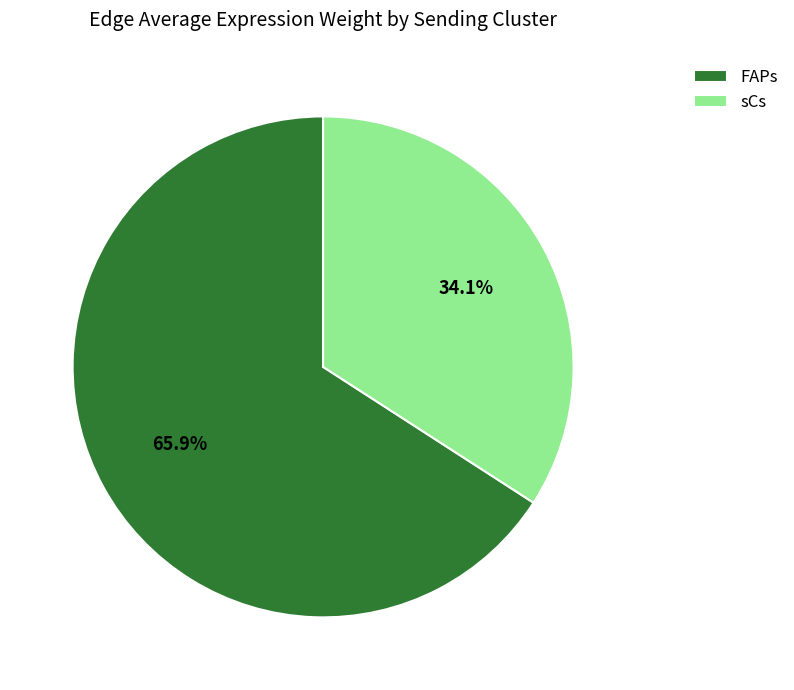

Approximately how many times larger is the value at FAPs compared to sCs?

1.9